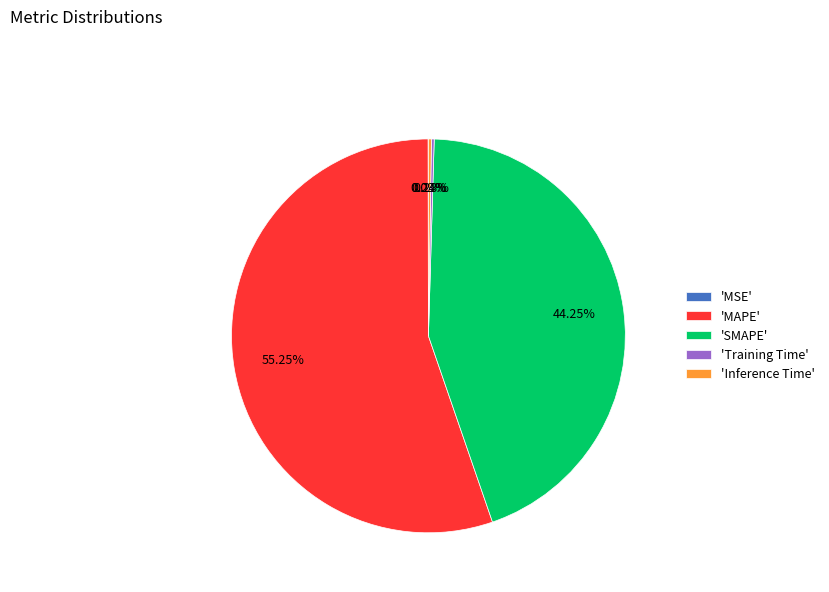

Which category has the biggest portion of the pie?

'MAPE'